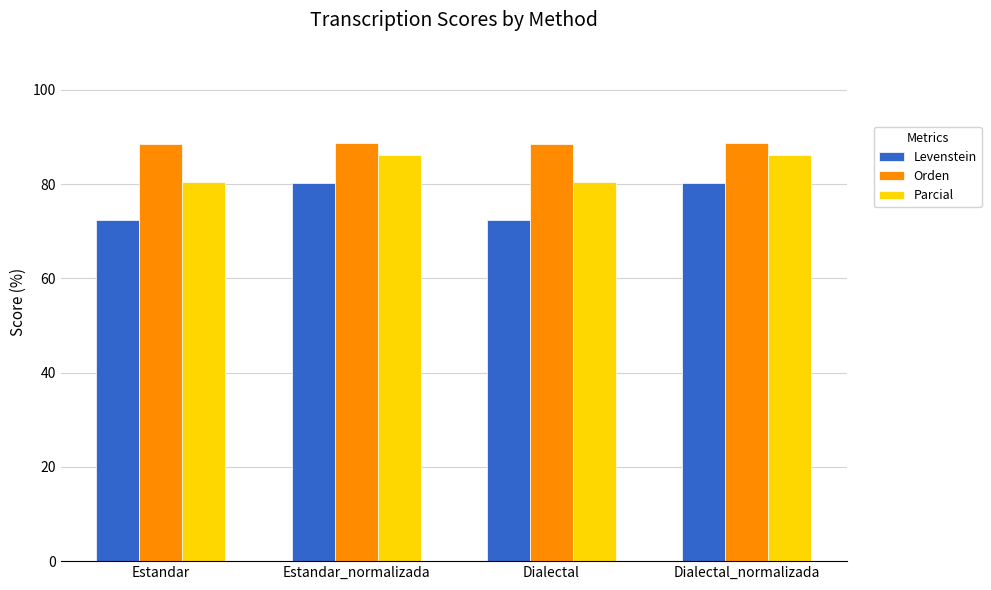

Rank the series at Dialectal from lowest to highest value.

Levenstein, Parcial, Orden